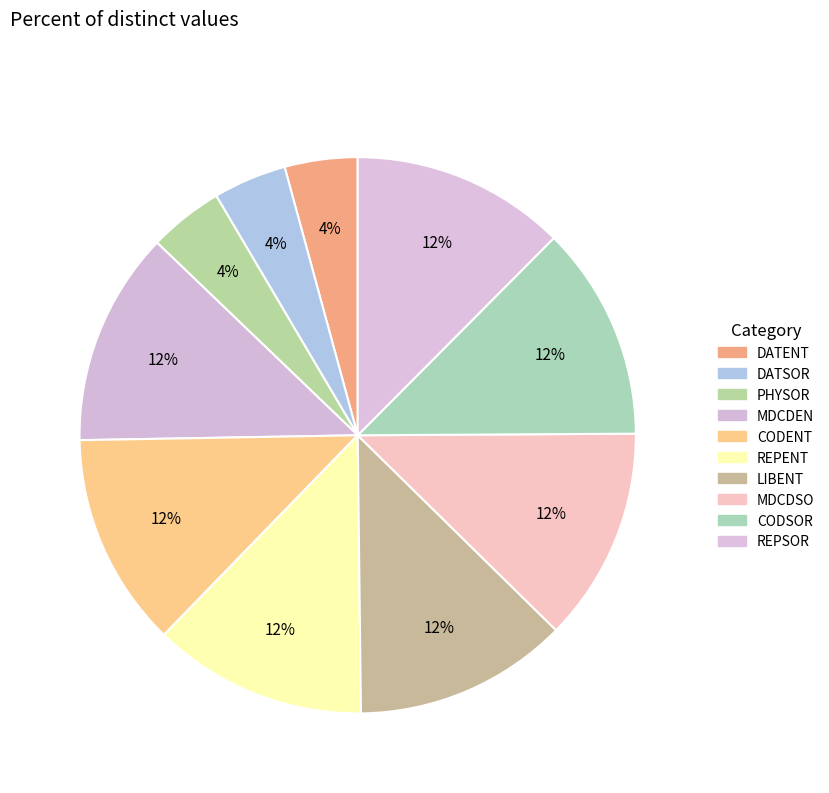

What percentage is the DATENT slice, to the nearest percent?

4%